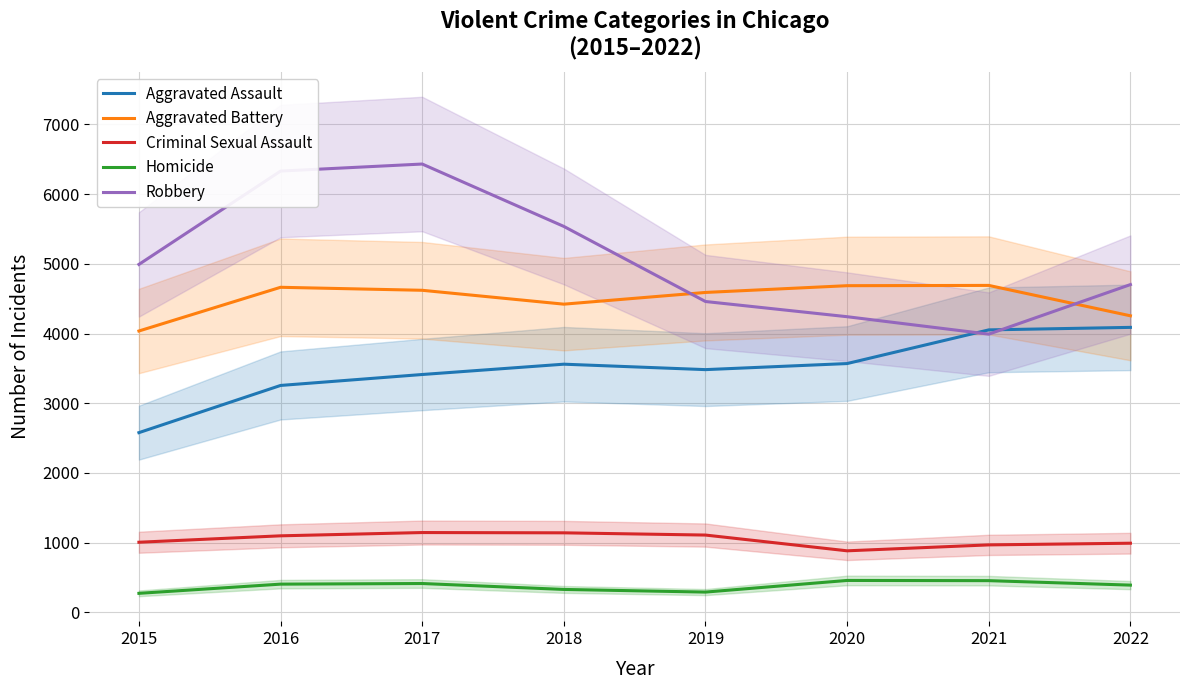

At which category is the sum across all series the highest?

2017